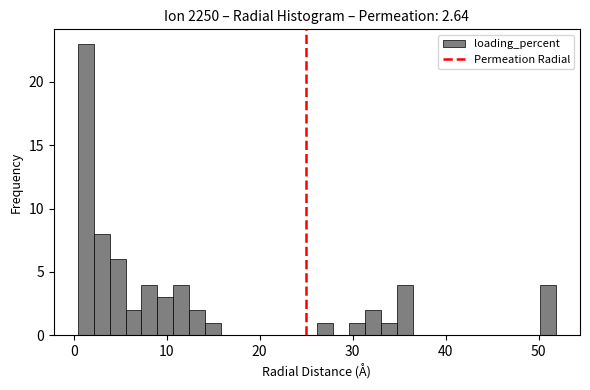

Read against the x-axis, roughly where is the centre of the tallest bar?

1